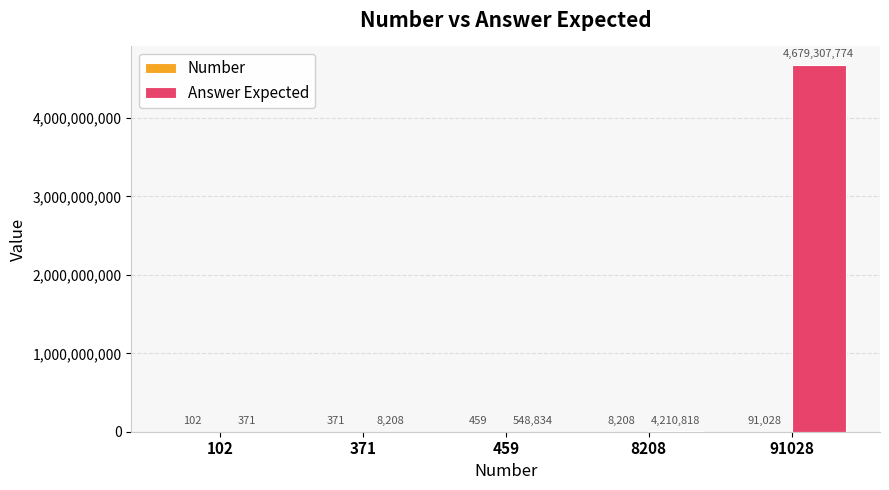

True or false: Answer Expected has a value of 371 at 102.

True